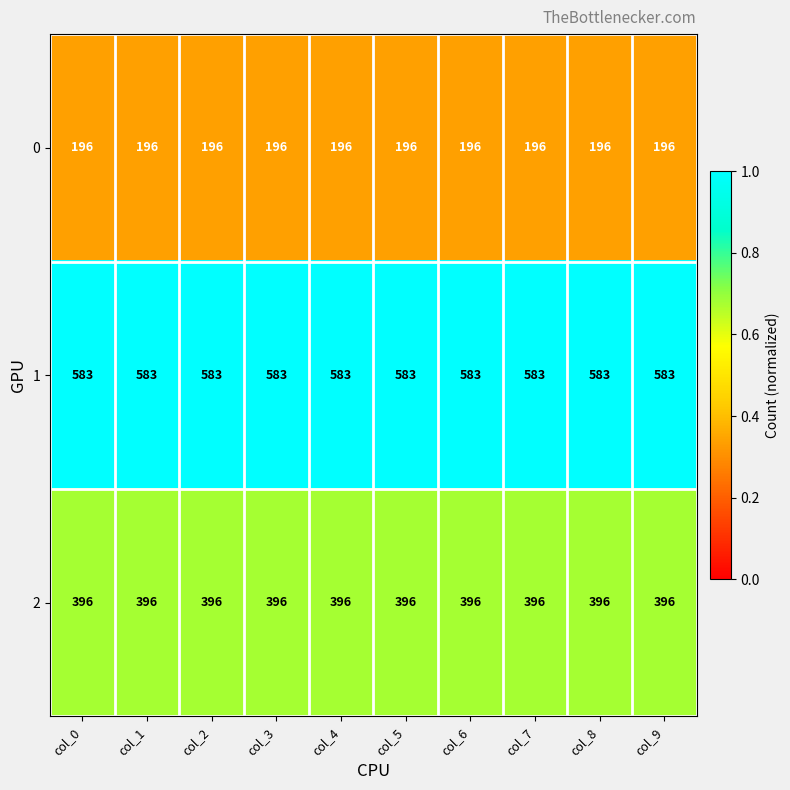

What is the difference between the highest and lowest values at col_0?

387